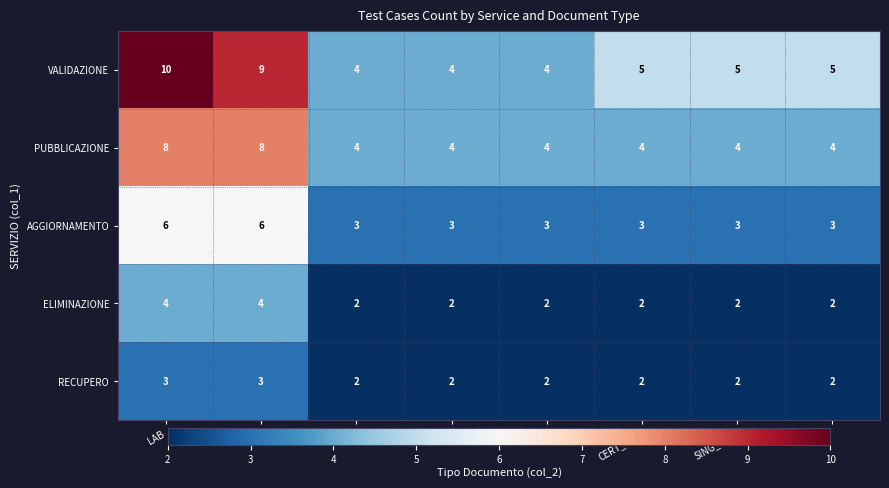

Is it true that RECUPERO equals 2 at RAD?

True